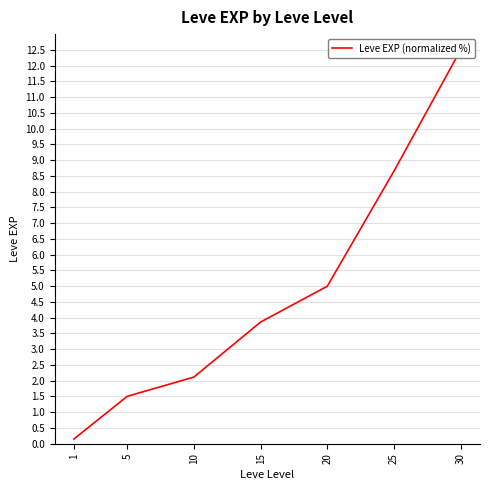

List the labels in order of value, smallest first.

1, 5, 10, 15, 20, 25, 30